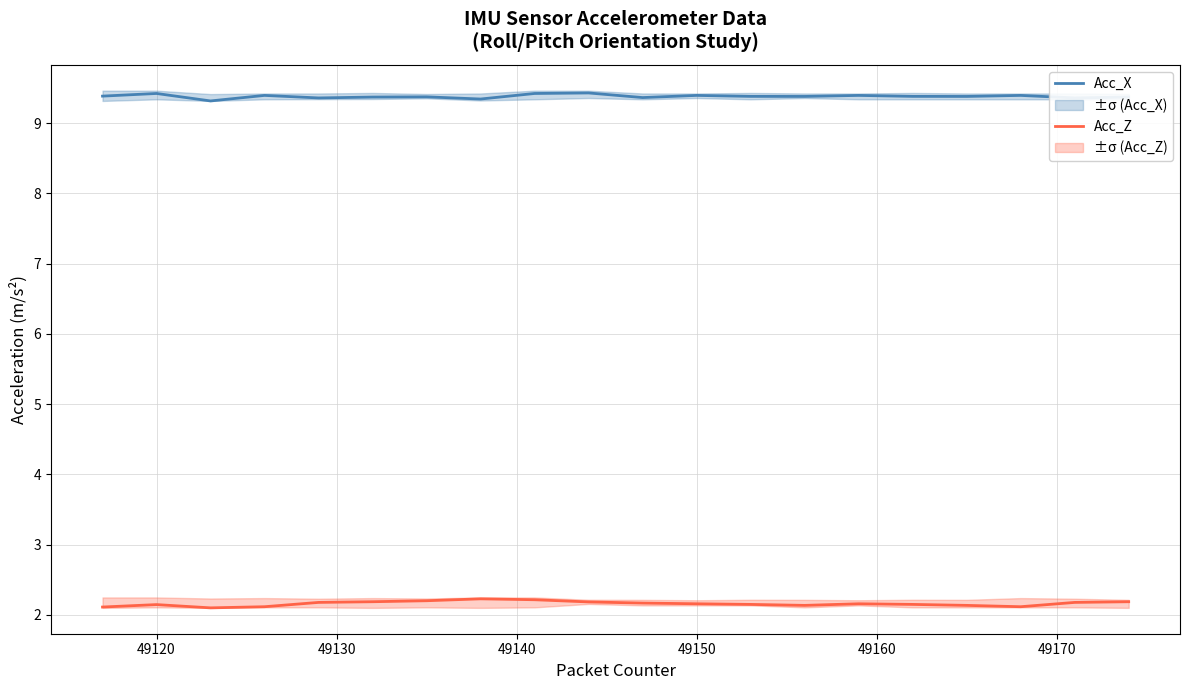

The value of Acc_X at 49120 is 9.4. True or false?

True